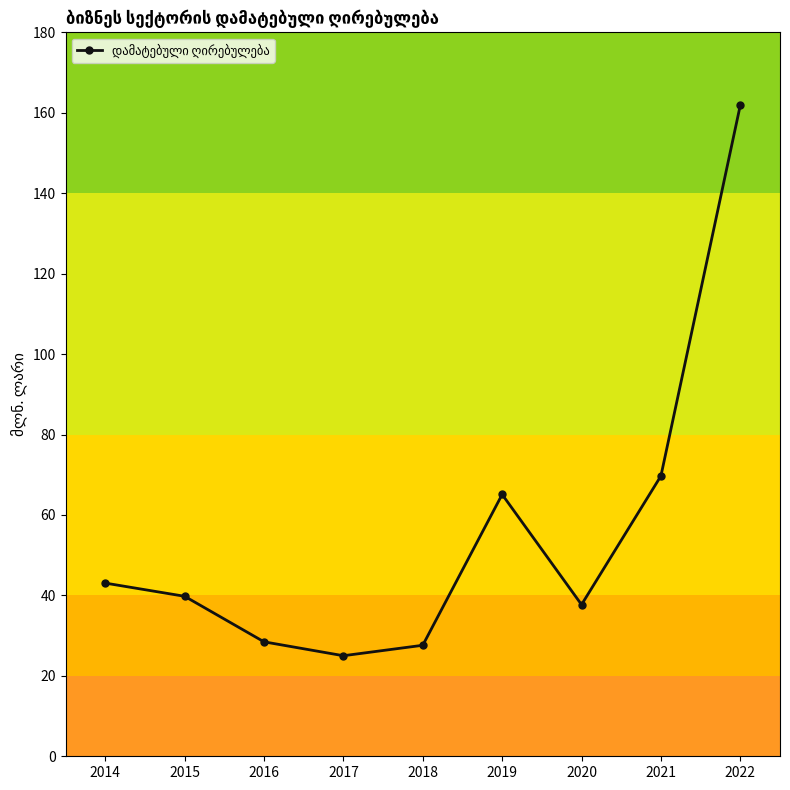

What is the maximum value shown in the chart?

161.9